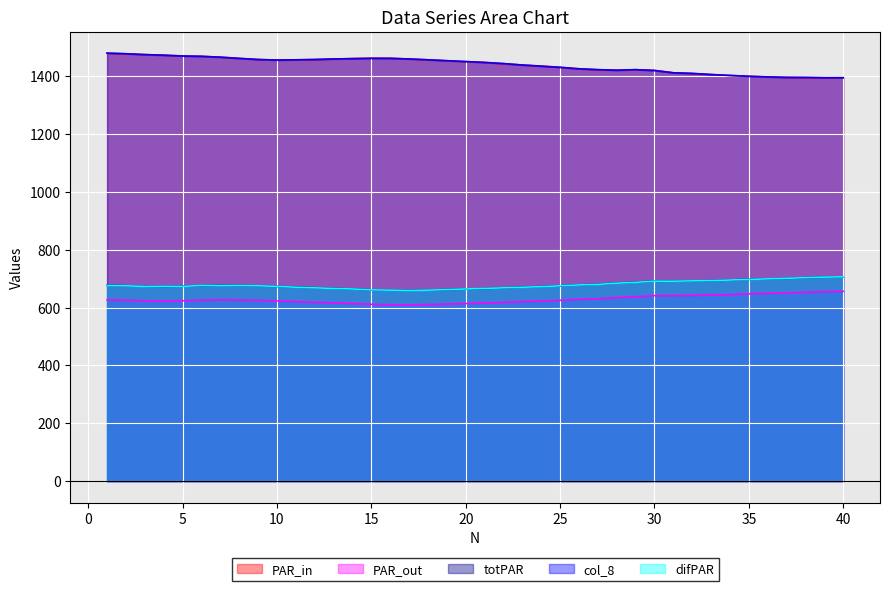

Does the chart display data point markers on the line(s)?

No